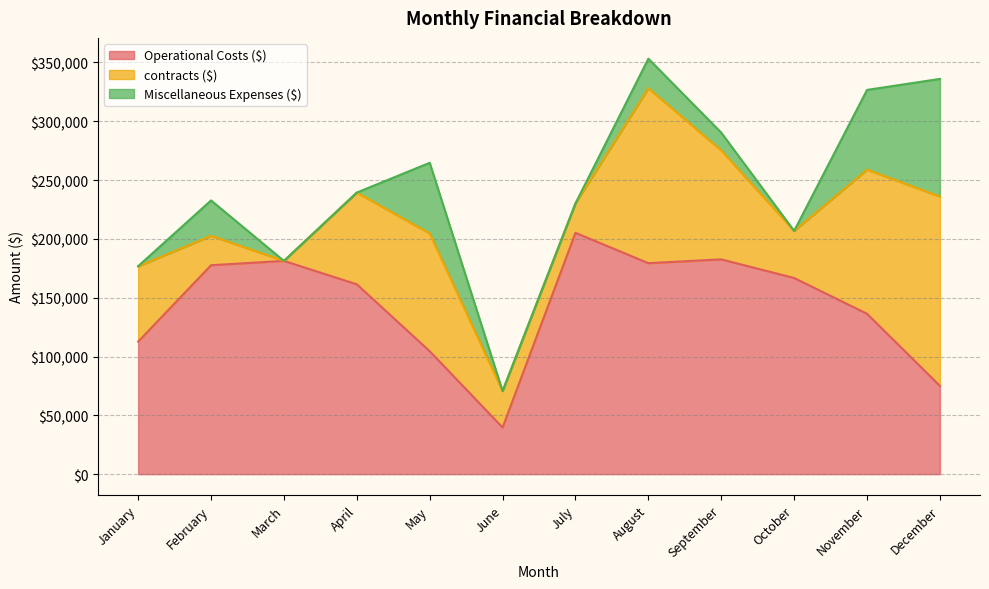

True or false: Miscellaneous Expenses ($) has a value of 33669 at October.

False